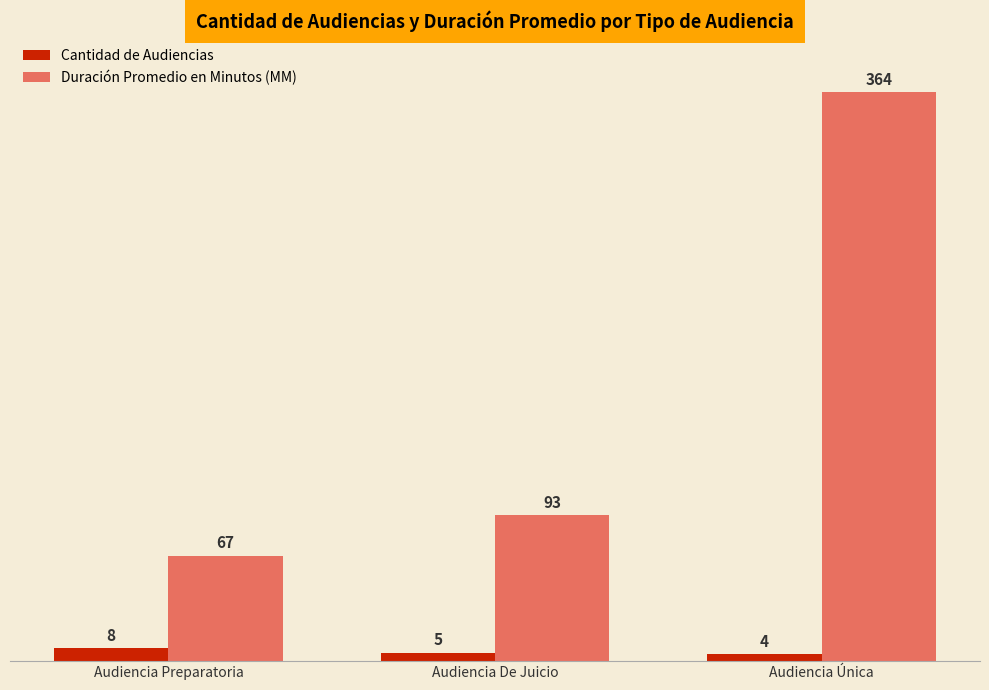

Rank the series by their maximum value, from highest to lowest.

Duración Promedio en Minutos (MM), Cantidad de Audiencias